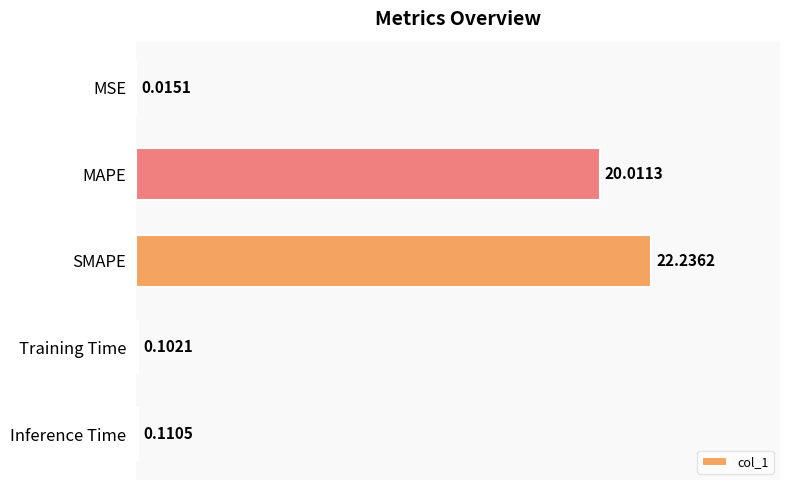

Which category has the highest value across all series?

SMAPE